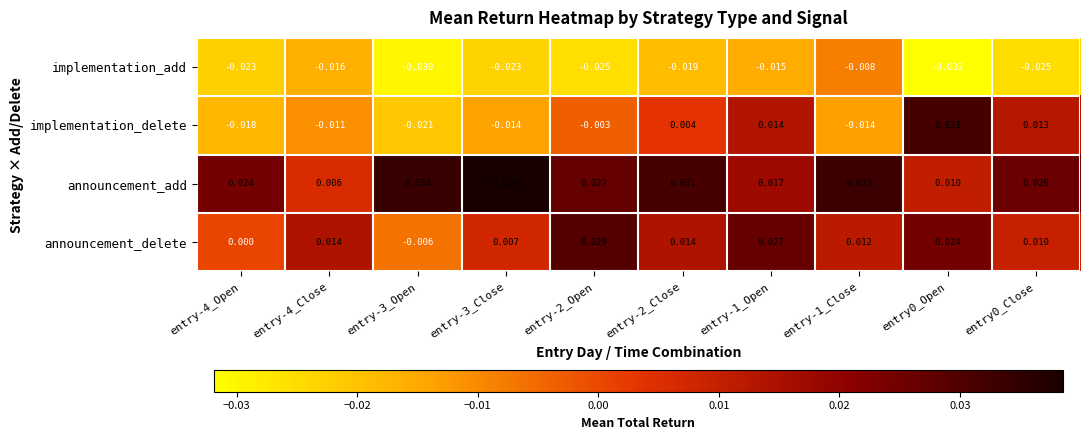

Is the value of implementation_add at entry-3_Close greater than the value of announcement_delete at entry0_Open?

No